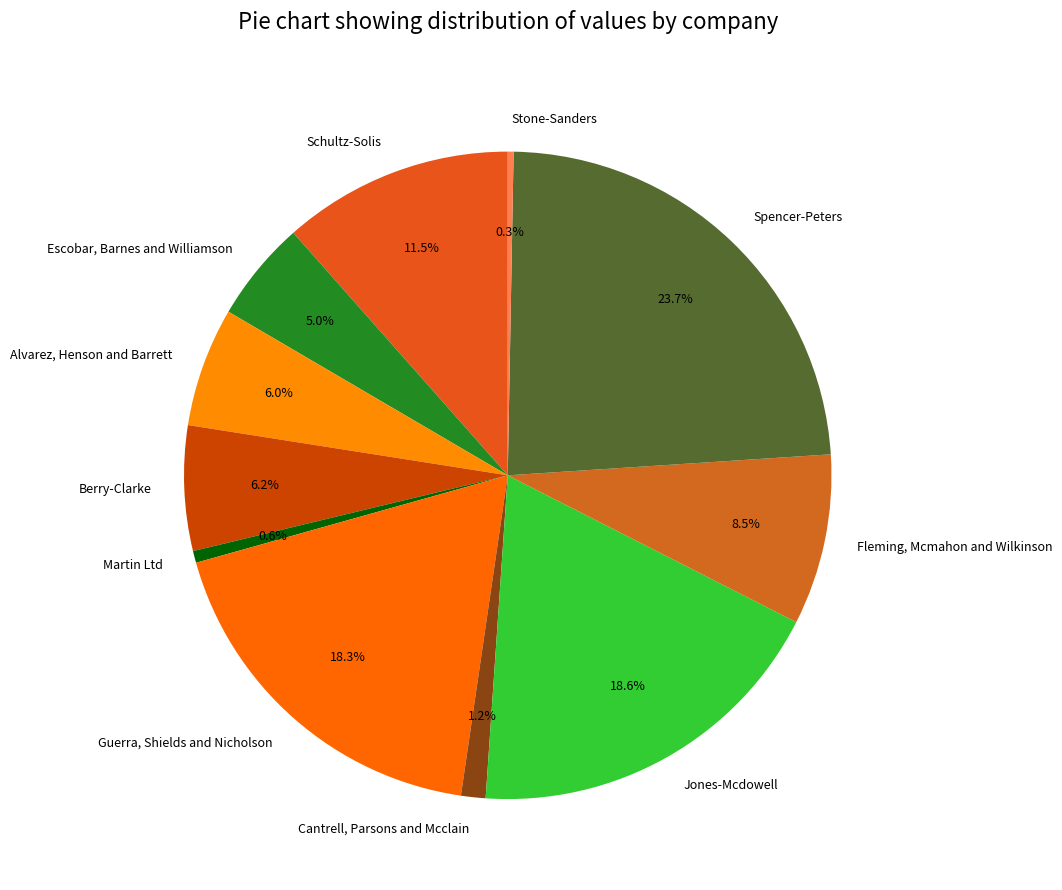

Which category has the biggest portion of the pie?

Spencer-Peters